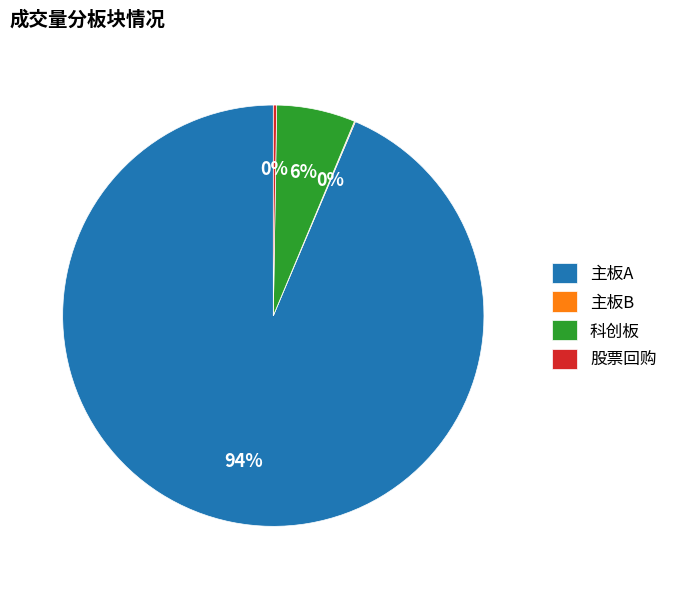

Do 科创板 and 主板A together represent more than half of the pie?

Yes